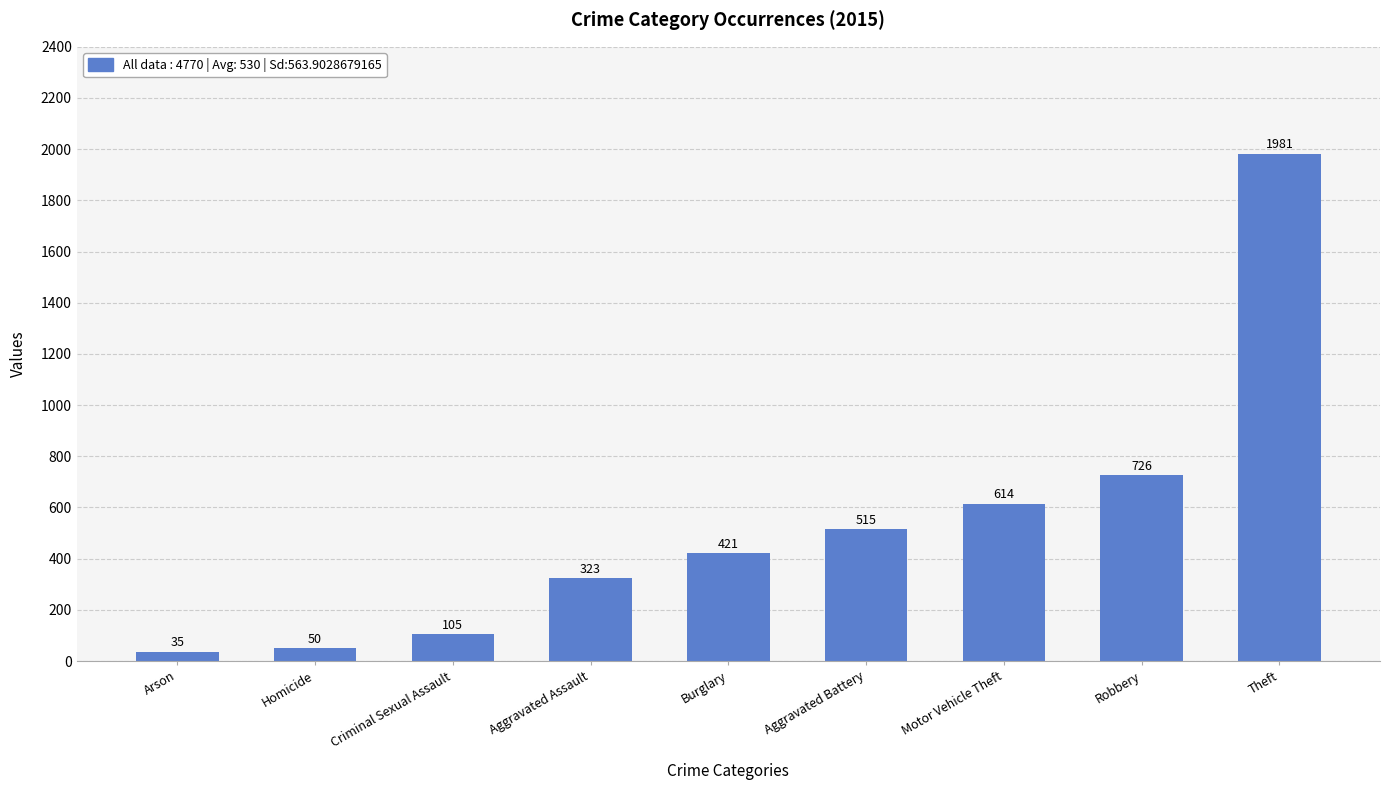

At which category does the chart reach its minimum across all series?

Arson